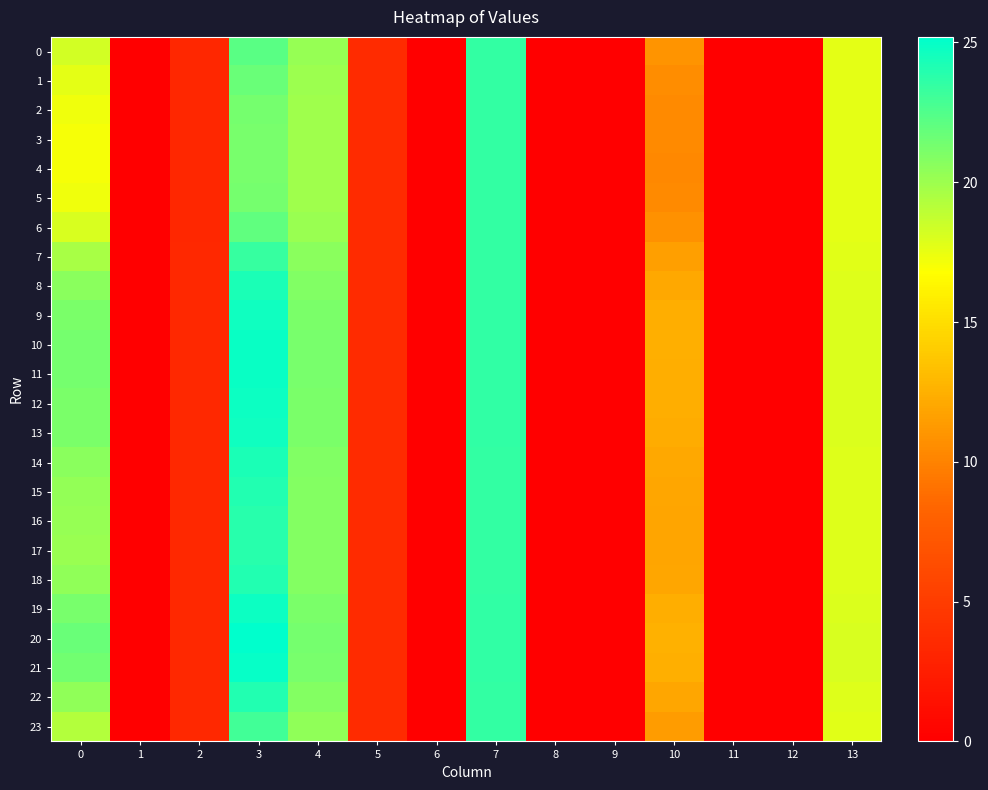

Which series has the largest total across all categories?

20